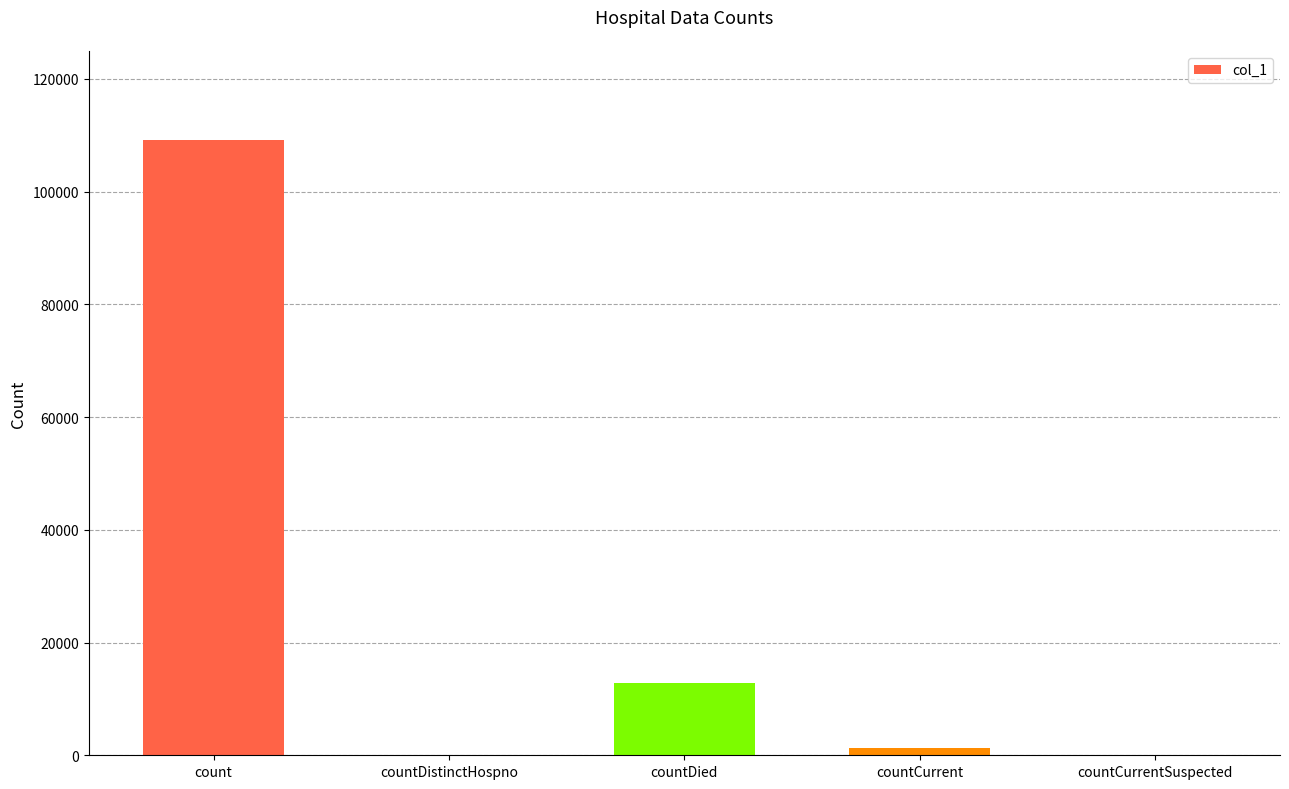

Which category has the highest value across all series?

count